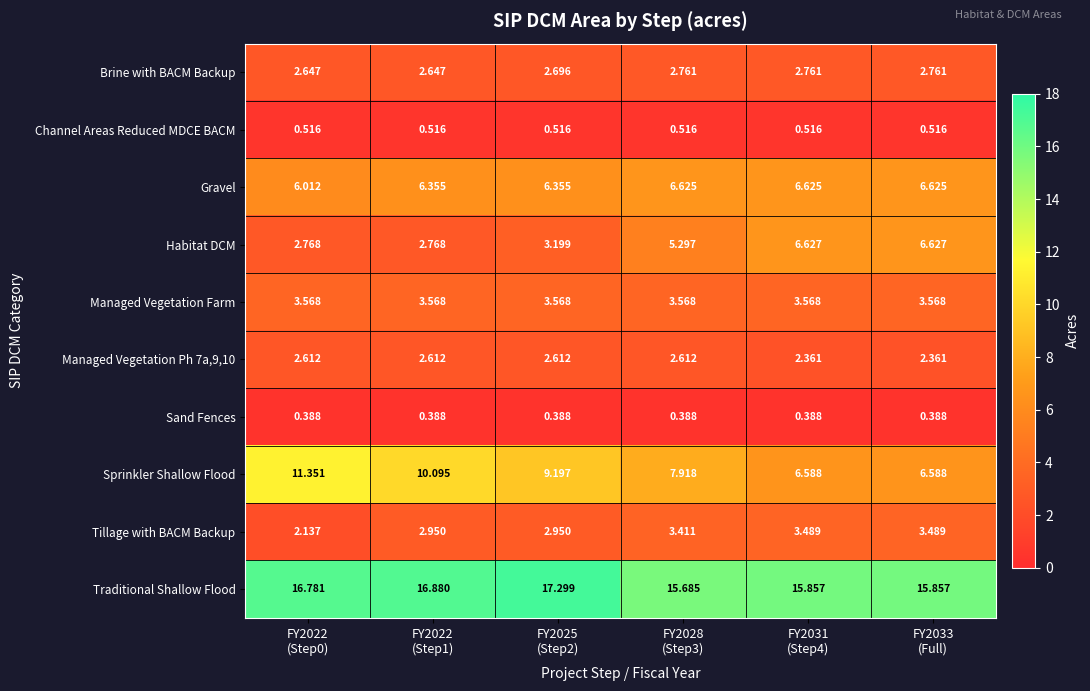

Which series has the largest total across all categories?

Traditional Shallow Flood